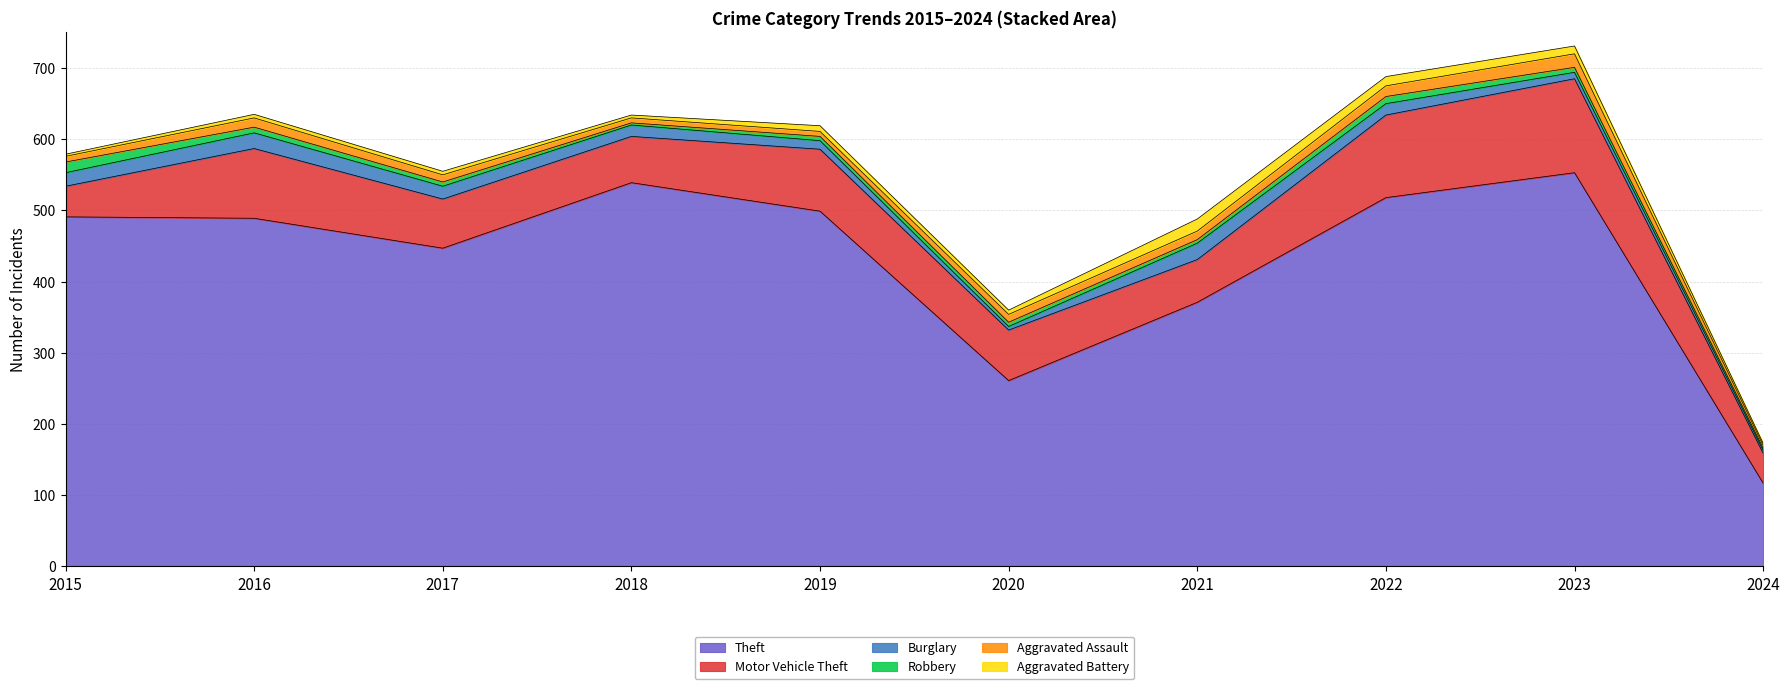

List the series in order of their peak value, lowest first.

Robbery, Aggravated Battery, Aggravated Assault, Burglary, Motor Vehicle Theft, Theft